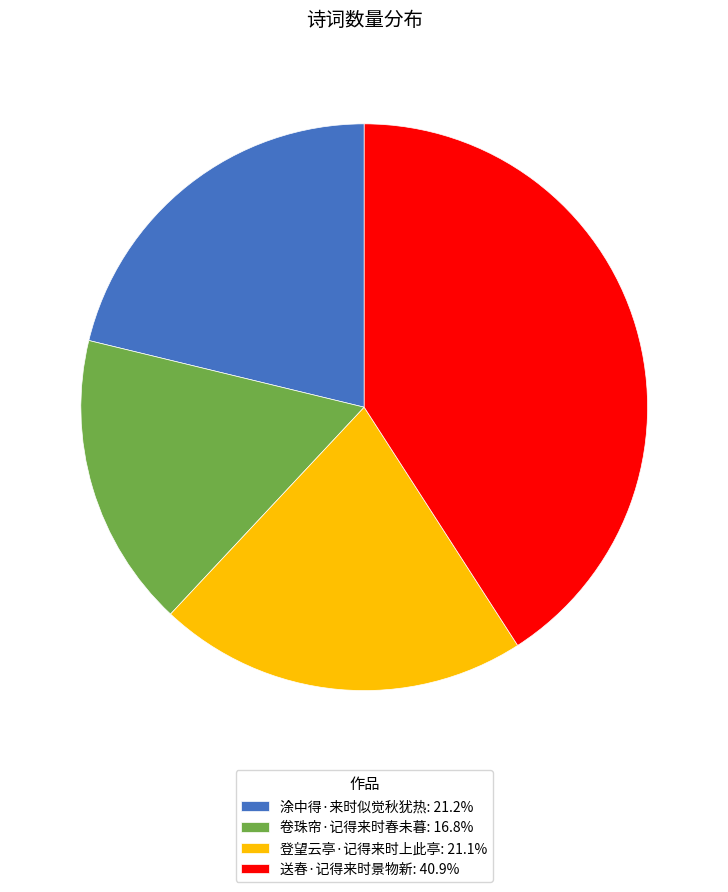

True or false: 登望云亭·记得来时上此亭 accounts for 21% of the total.

True